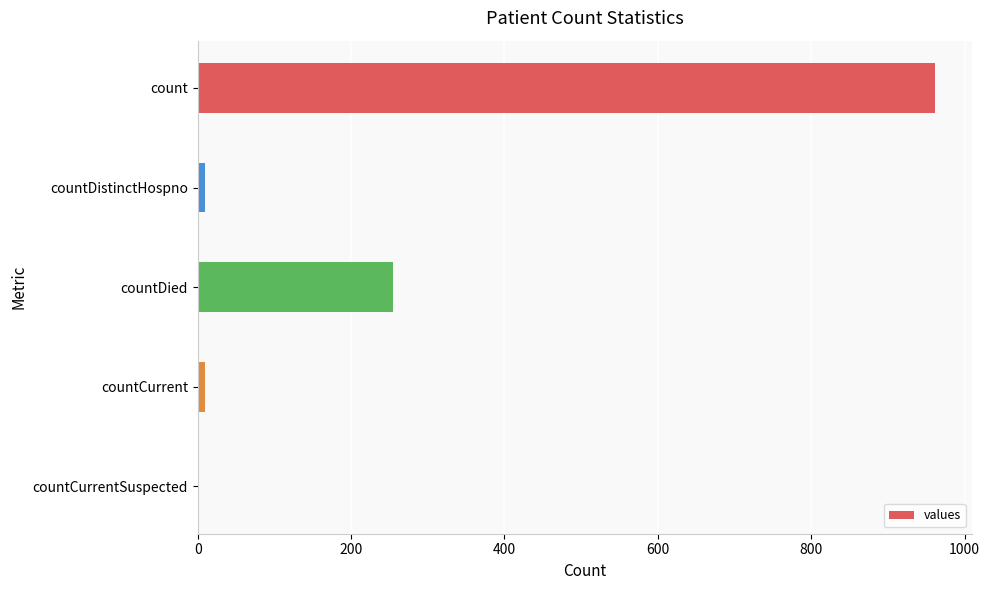

Where is the data nearest to the value 481?

countDied